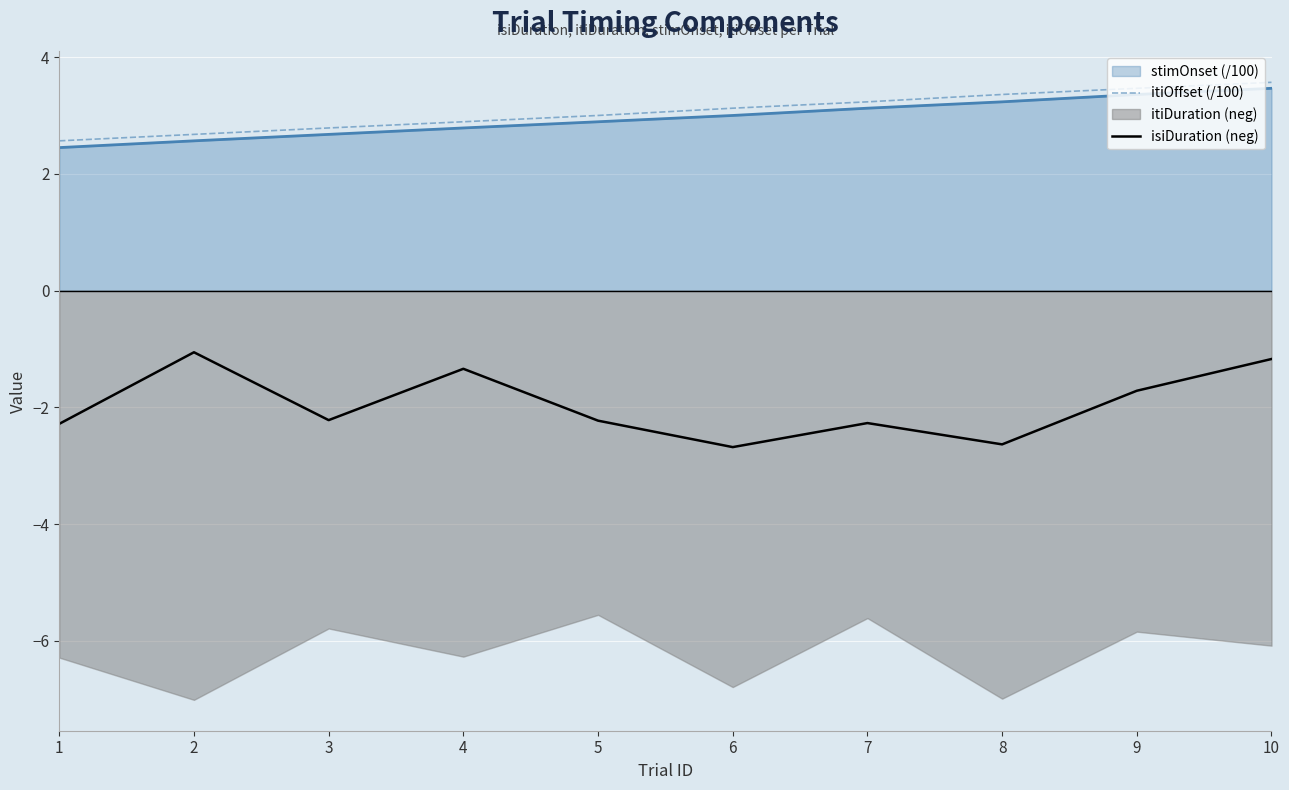

At how many categories does at least one series exceed 3?

5